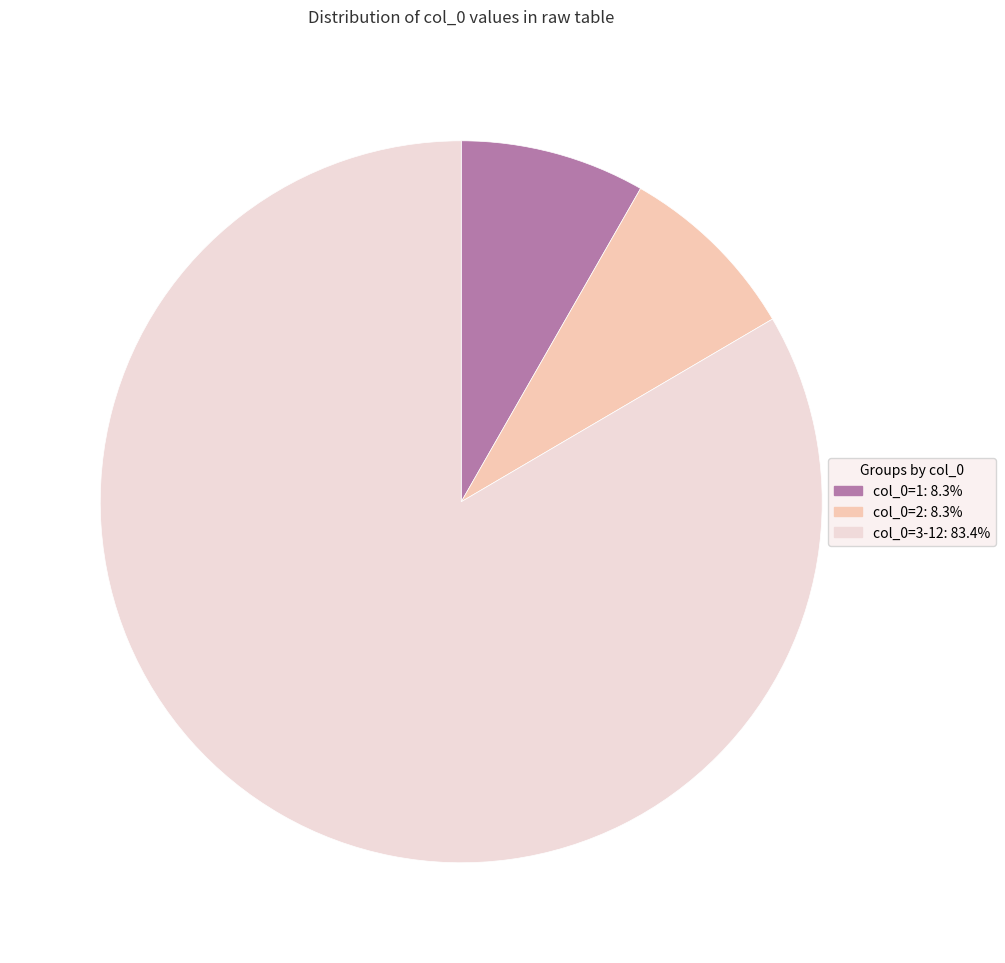

Is there any slice that represents more than half of the pie?

Yes